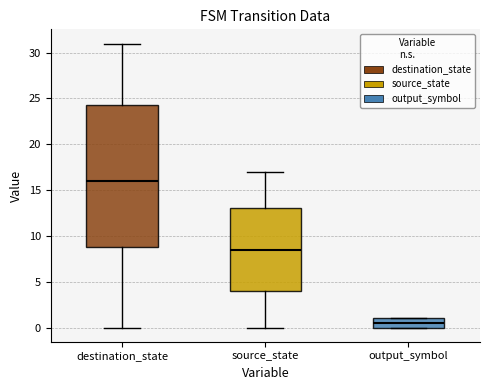

Which box has the highest median line?

destination_state